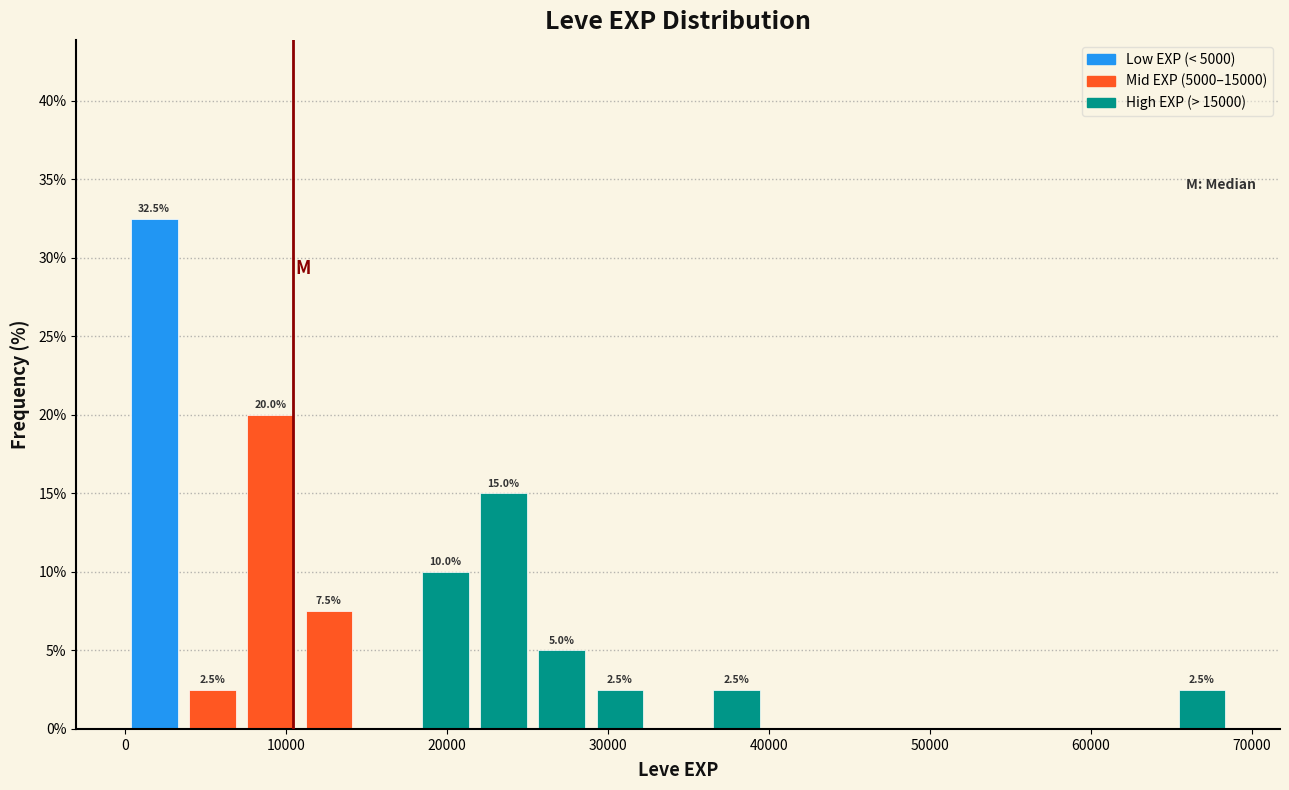

Around what value on the x-axis is the tallest bar? Give the approximate position of its centre, as read against the axis.

2000